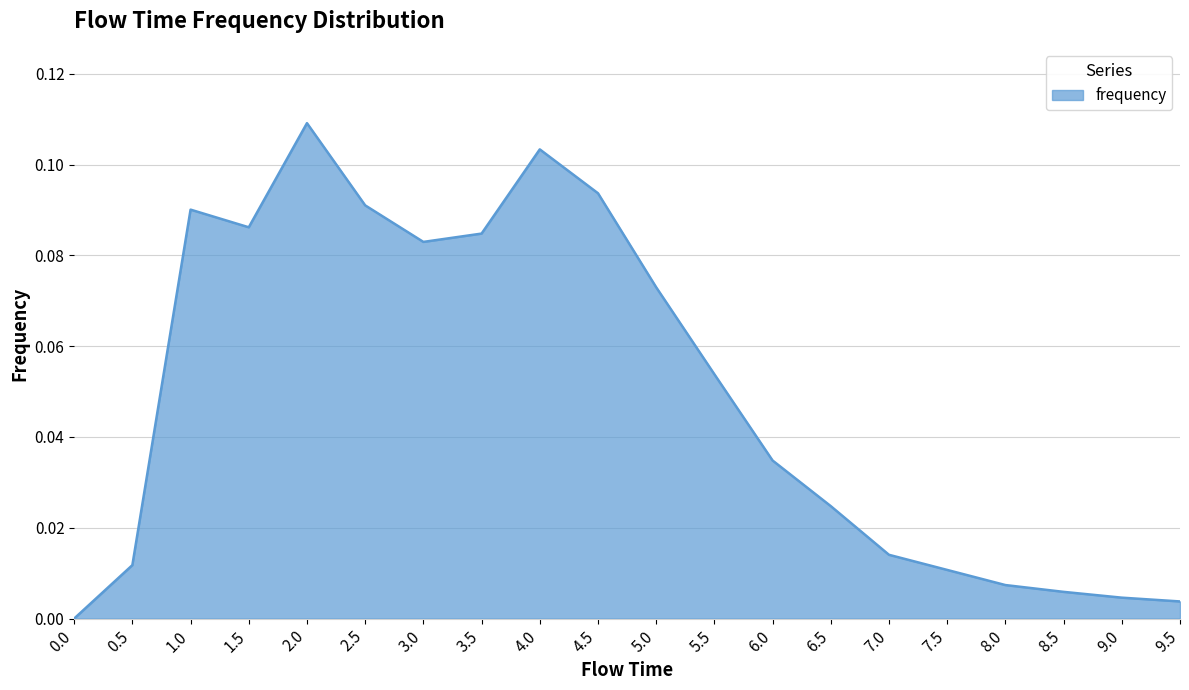

What is the sum of all values?

1.0